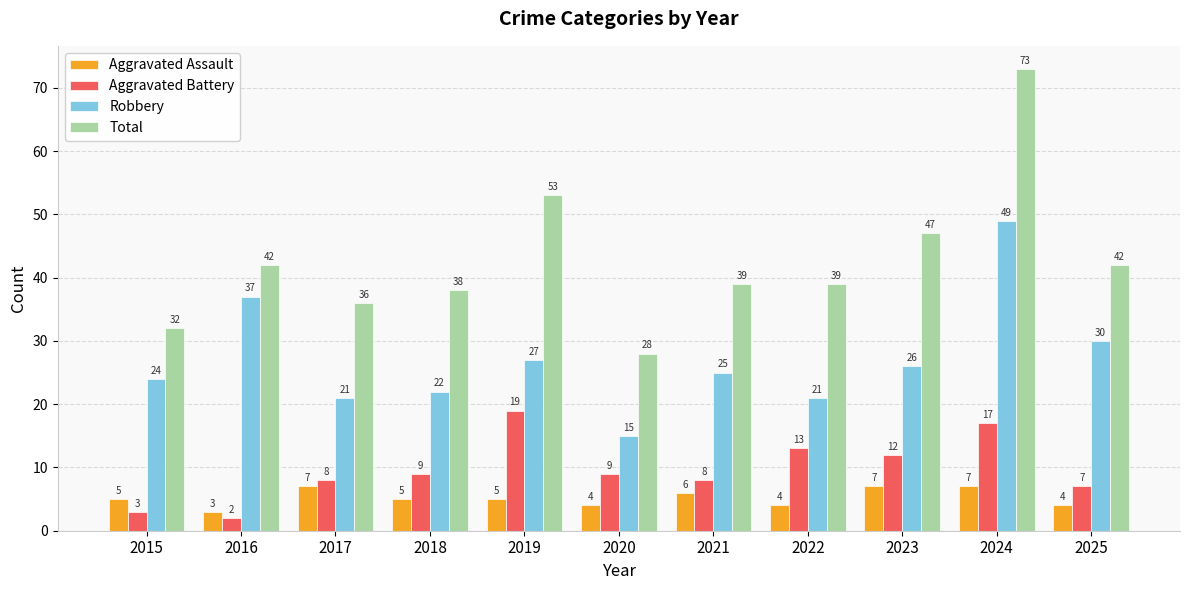

How many bars are there in total?

44